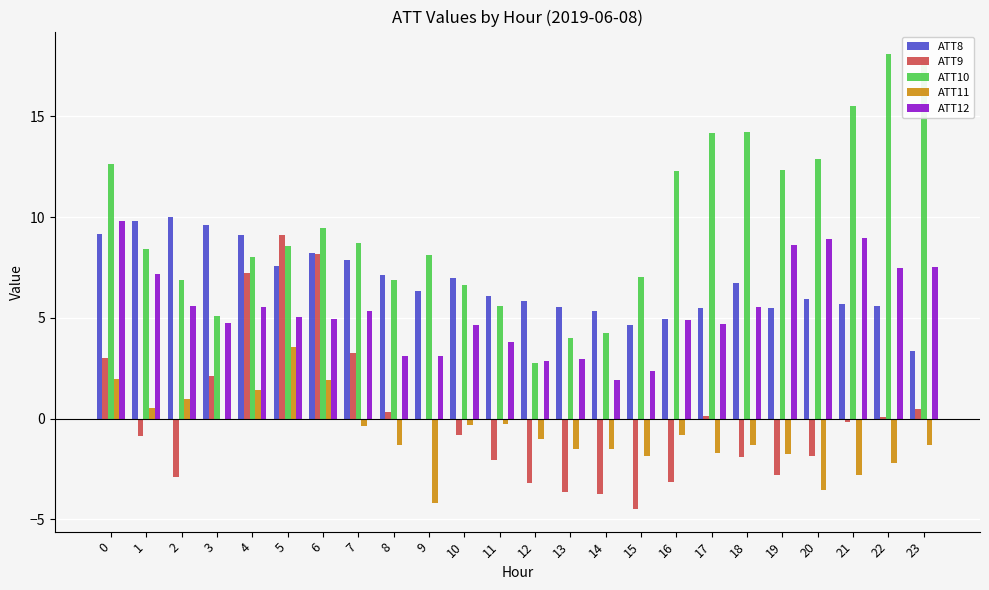

How many series are shown in this chart?

5